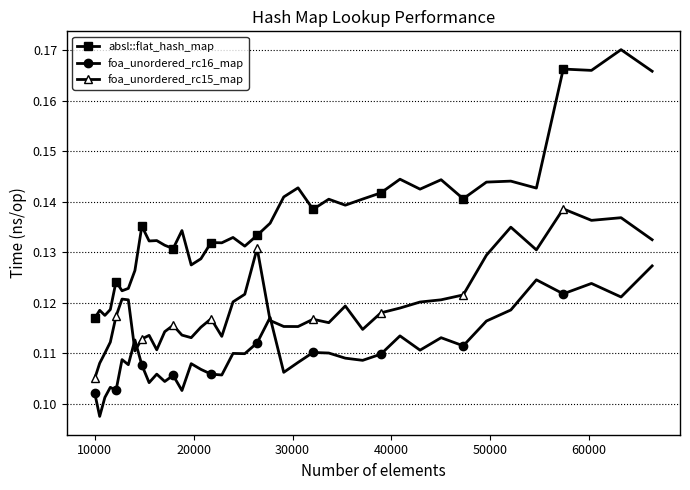

Which series has the widest spread of values?

absl::flat_hash_map